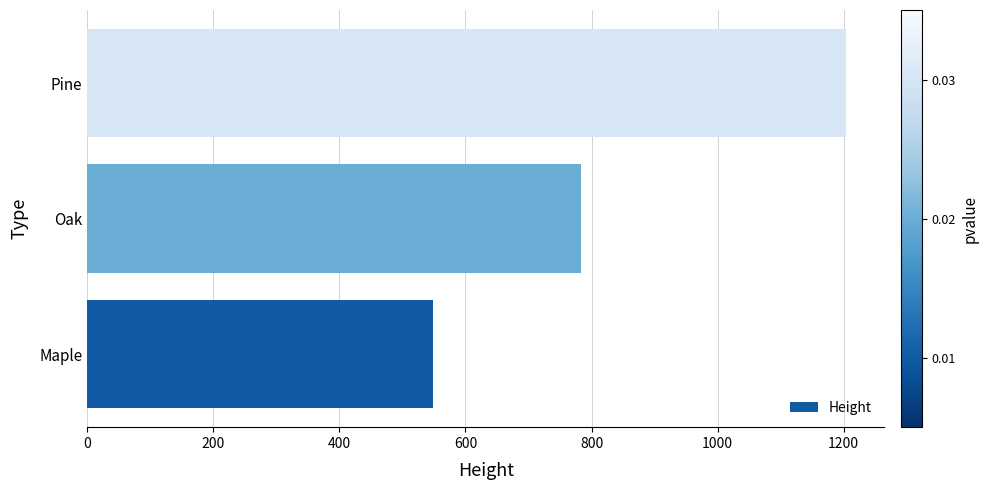

Where is the data nearest to the value 876?

Oak